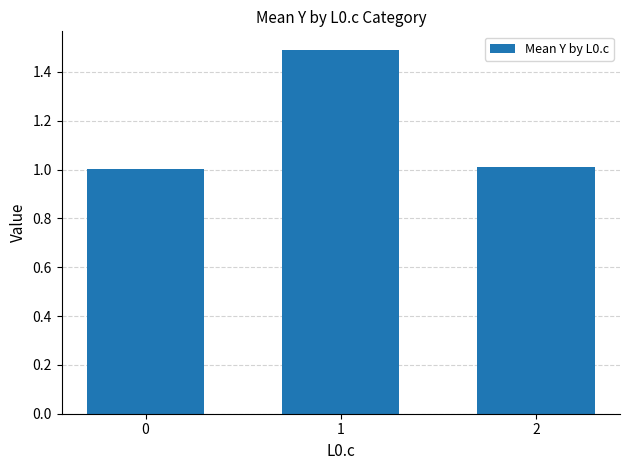

How many bars are there in total?

3